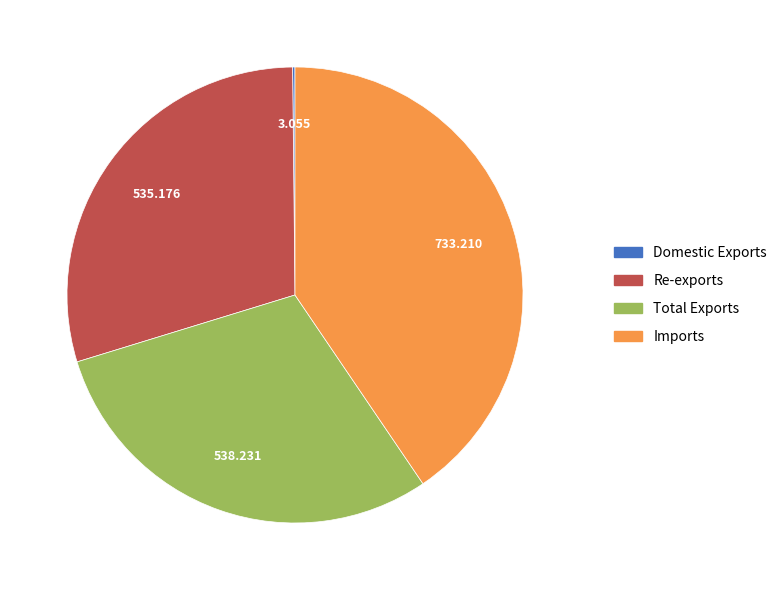

Which category has the biggest portion of the pie?

Imports